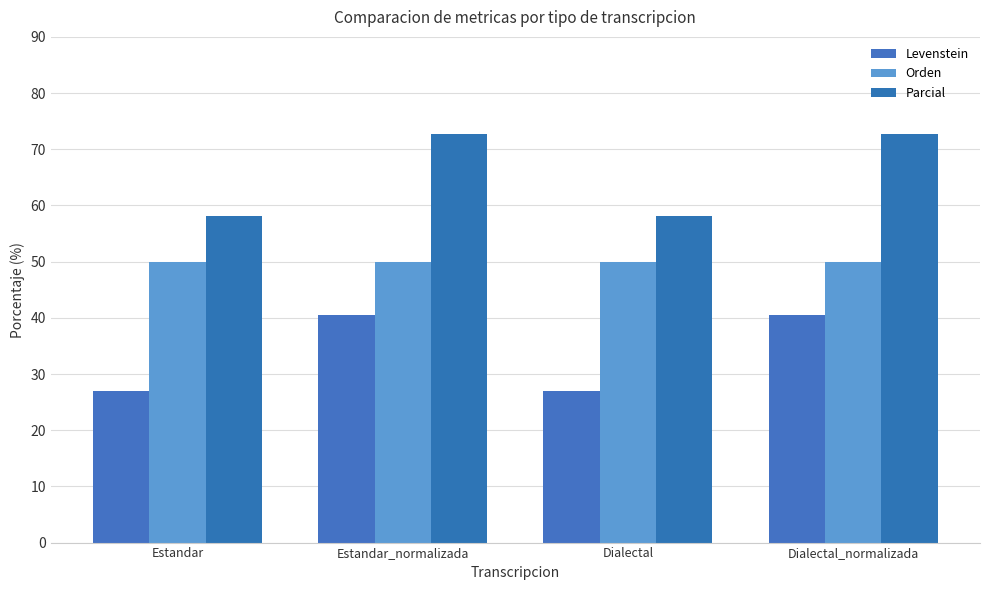

Which category has the highest value across all series?

Estandar_normalizada